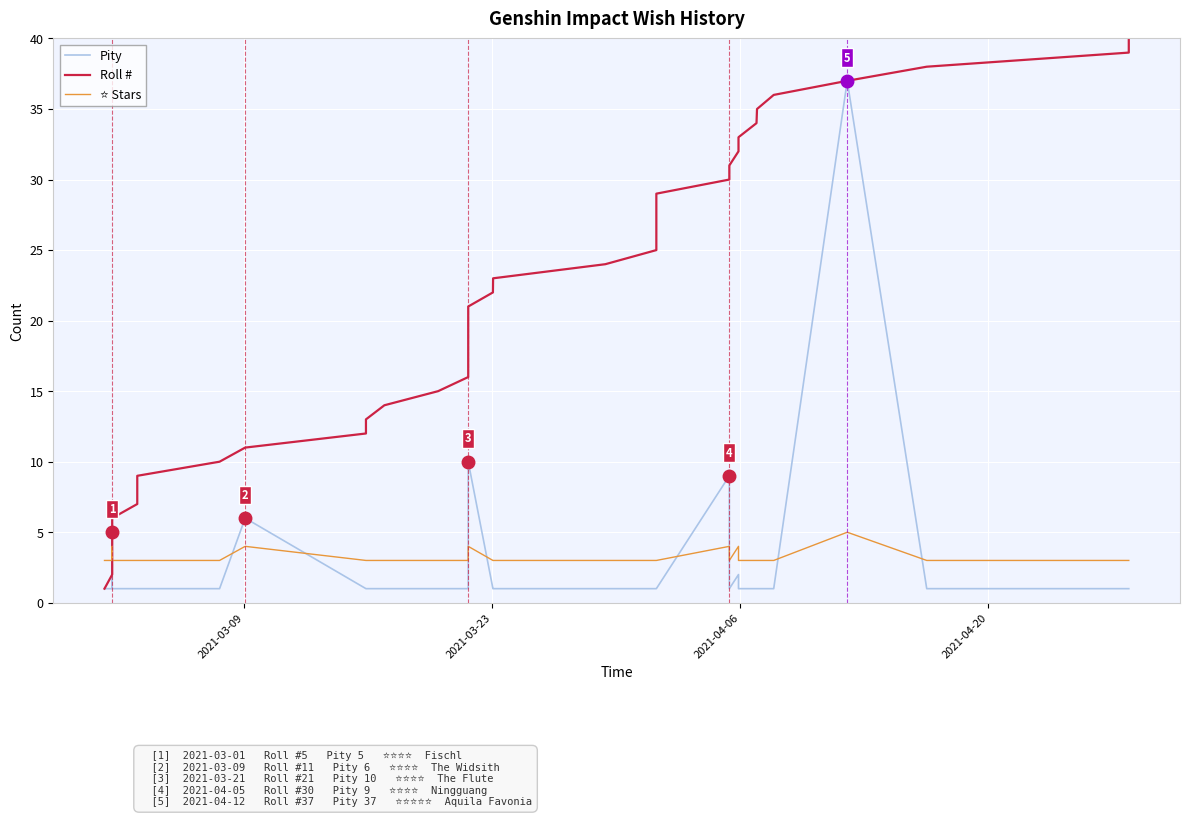

What is the maximum value for Roll #?

40